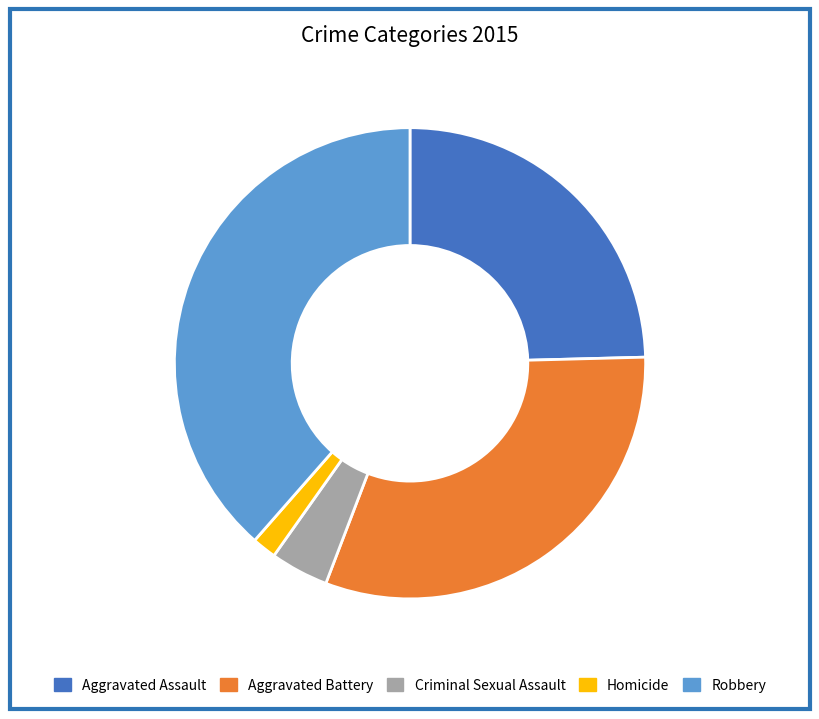

The Homicide slice represents 2% of the pie. True or false?

True